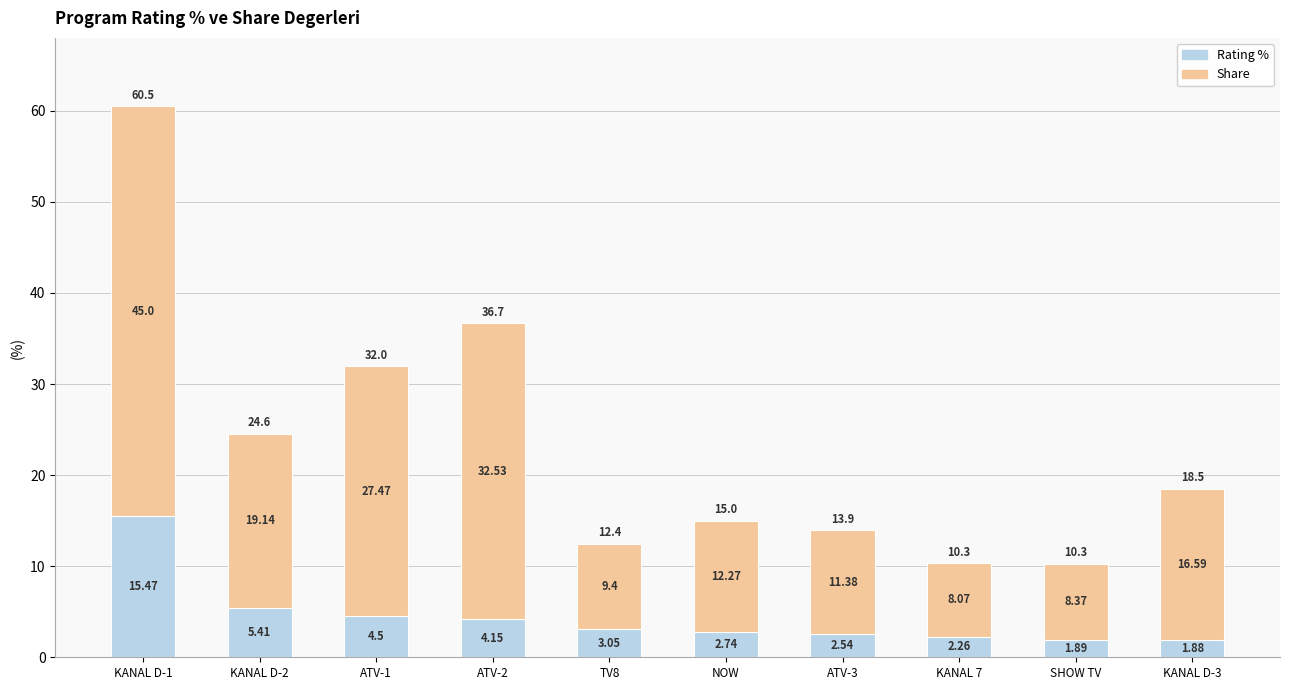

What is the total value across all series at ATV-3?

13.9